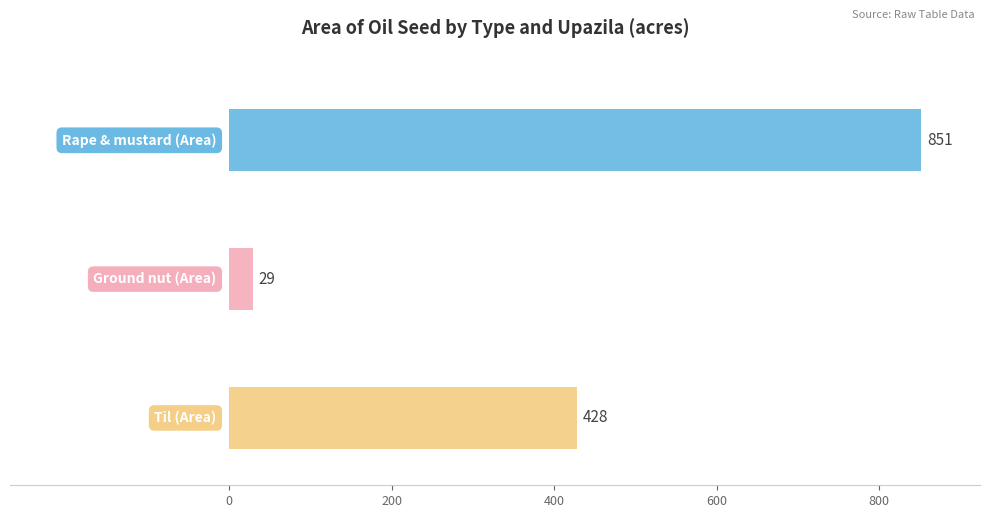

What are all the series names shown in the legend?

Rape & mustard (Area), Ground nut (Area), Til (Area)